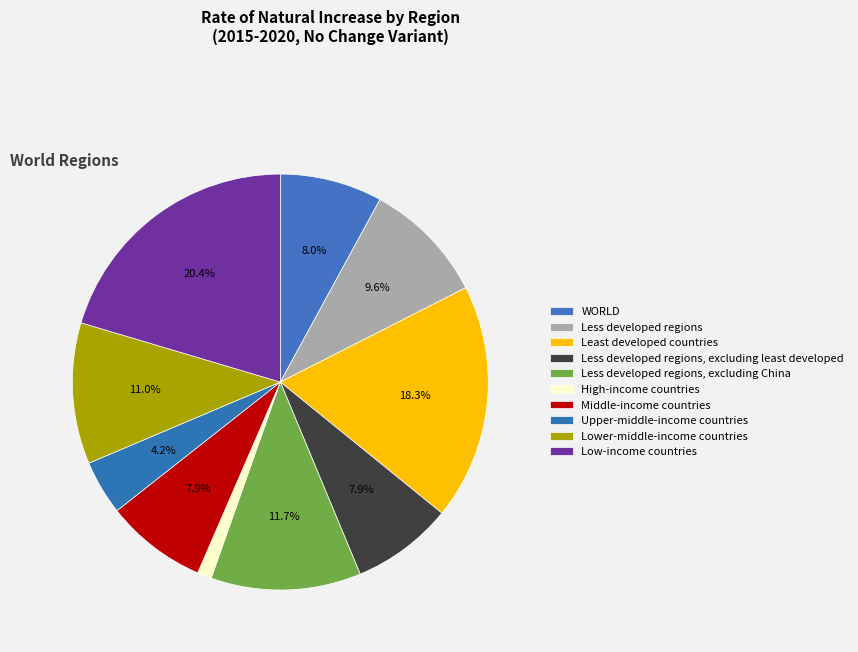

How many slices are in this pie chart?

10